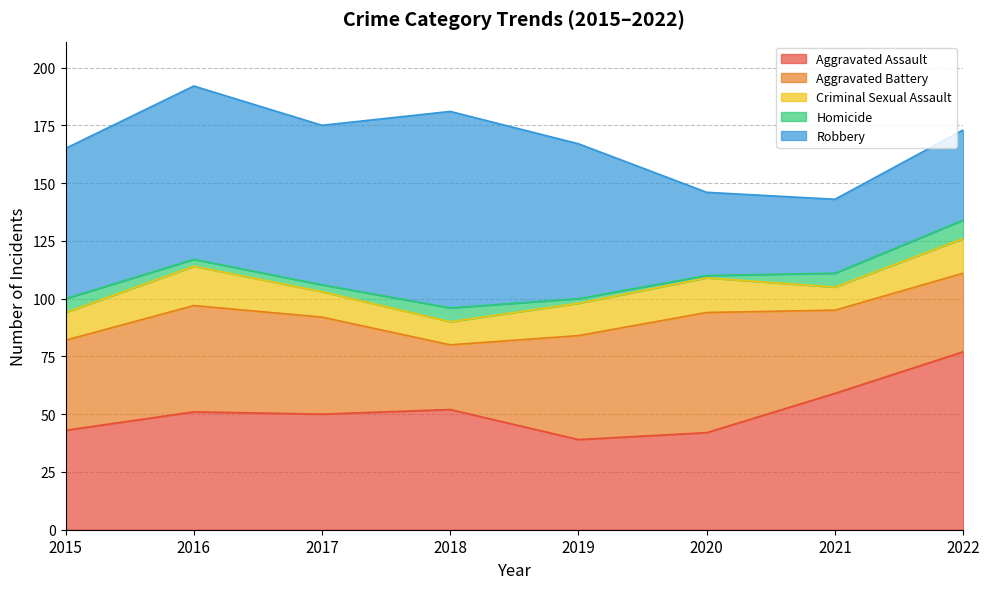

Is the value of Robbery at 2019 greater than the value of Criminal Sexual Assault at 2021?

Yes